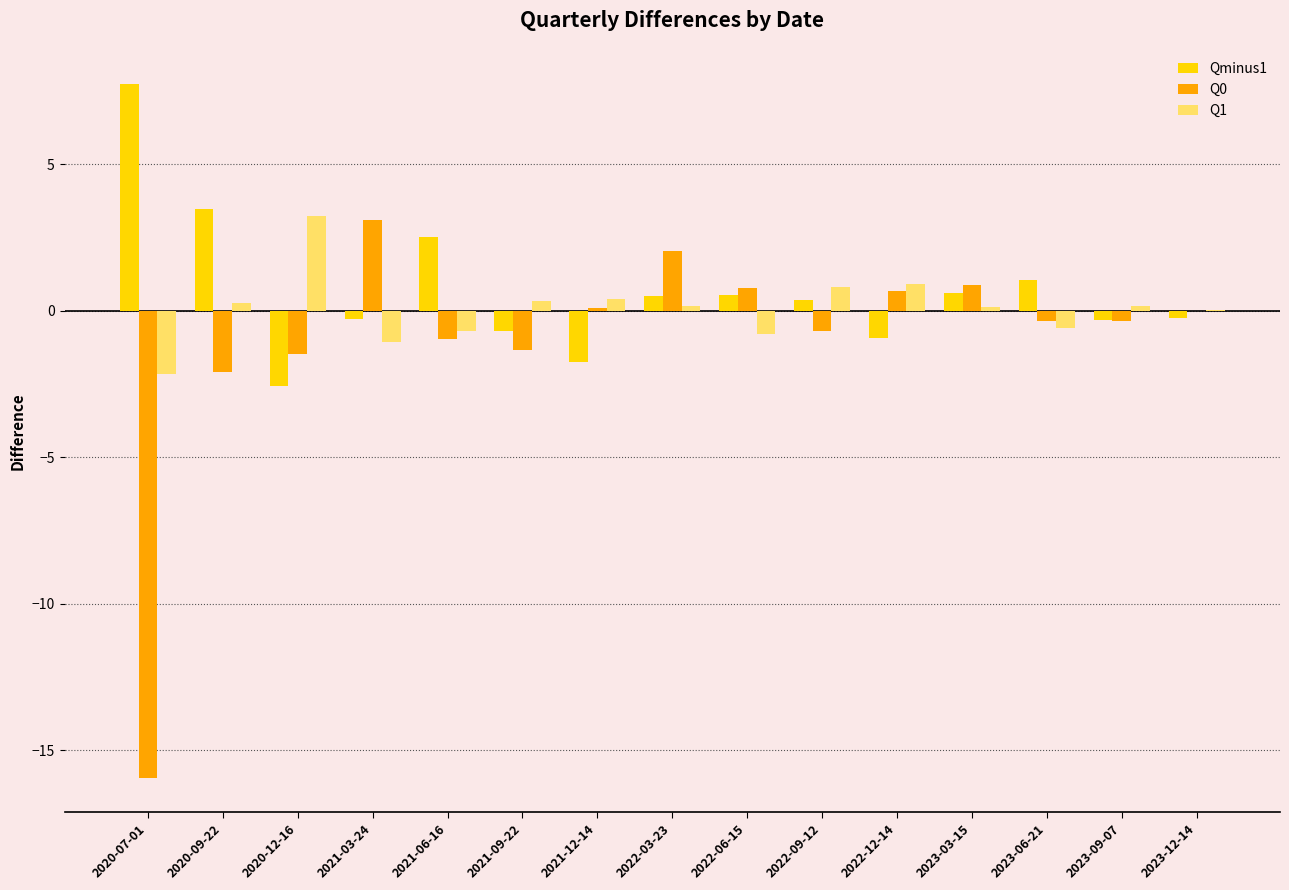

True or false: Qminus1 has a value of 1.7 at 2021-06-16.

False